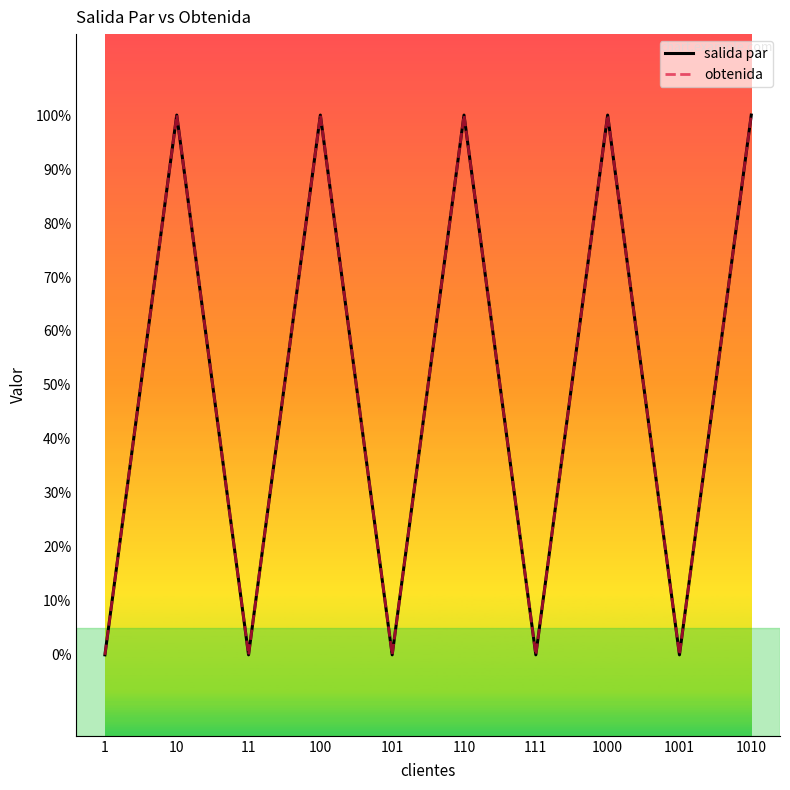

Is the value of obtenida at 1 greater than the value of salida par at 10?

No